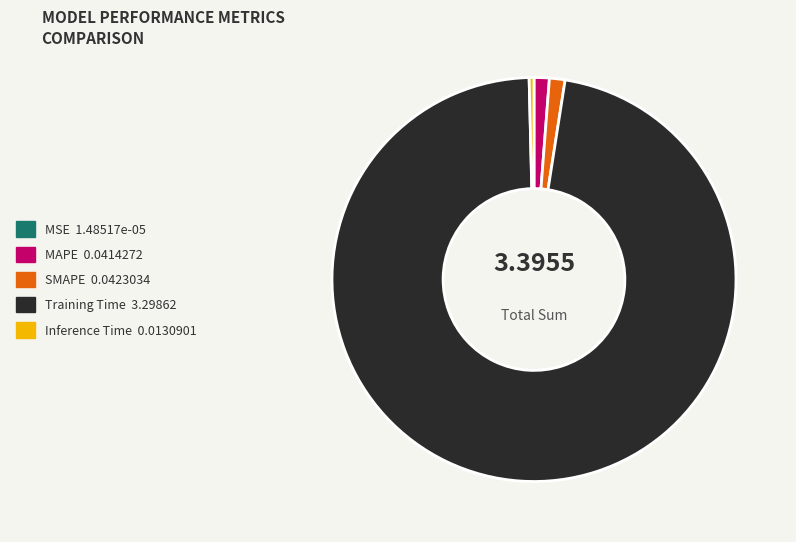

What is the majority slice?

Training Time